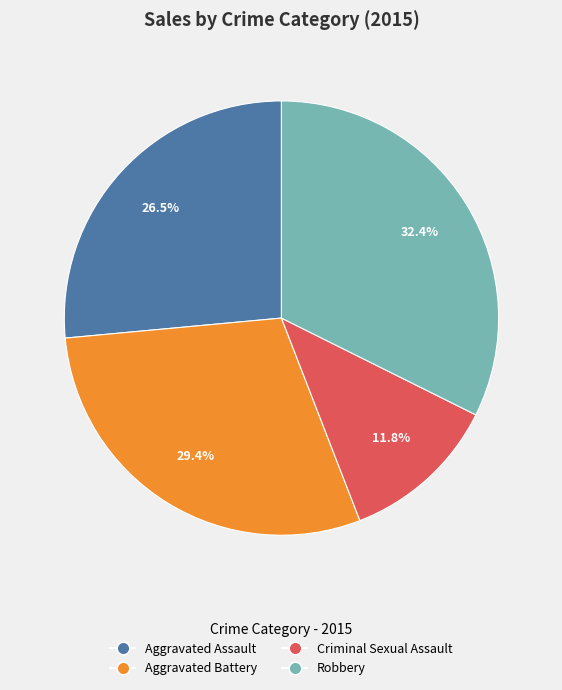

Is there any slice that represents more than half of the pie?

No